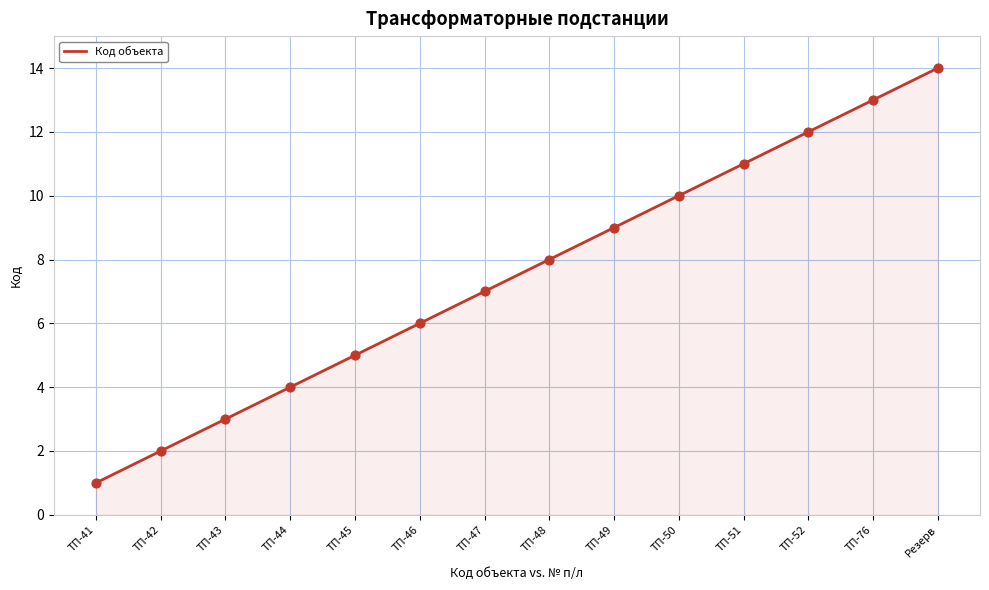

What is the change in value from ТП-42 to ТП-43?

+1